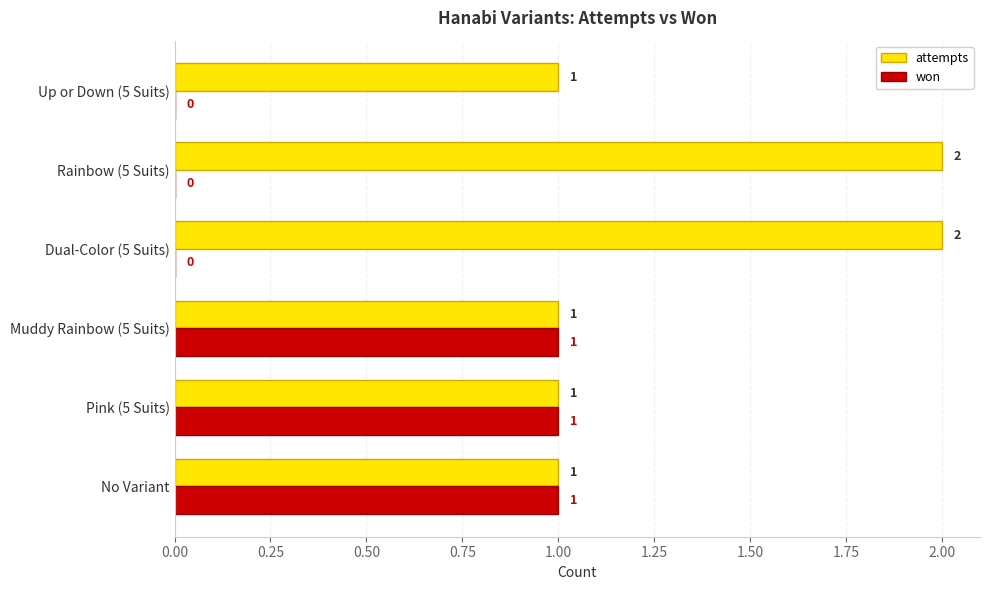

True or false: attempts has a value of 0 at Up or Down (5 Suits).

False